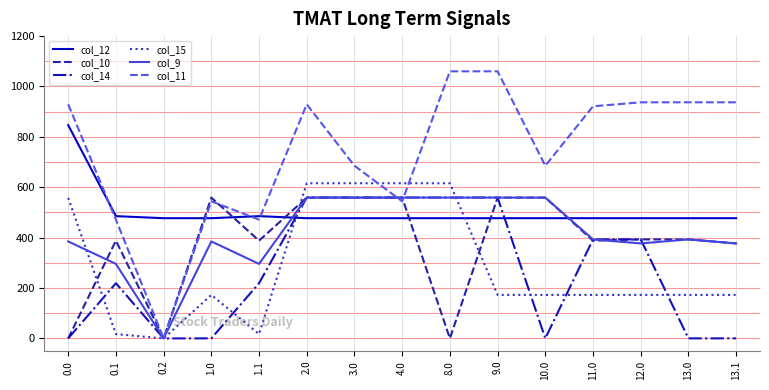

At which label does col_9 reach its minimum?

0.2